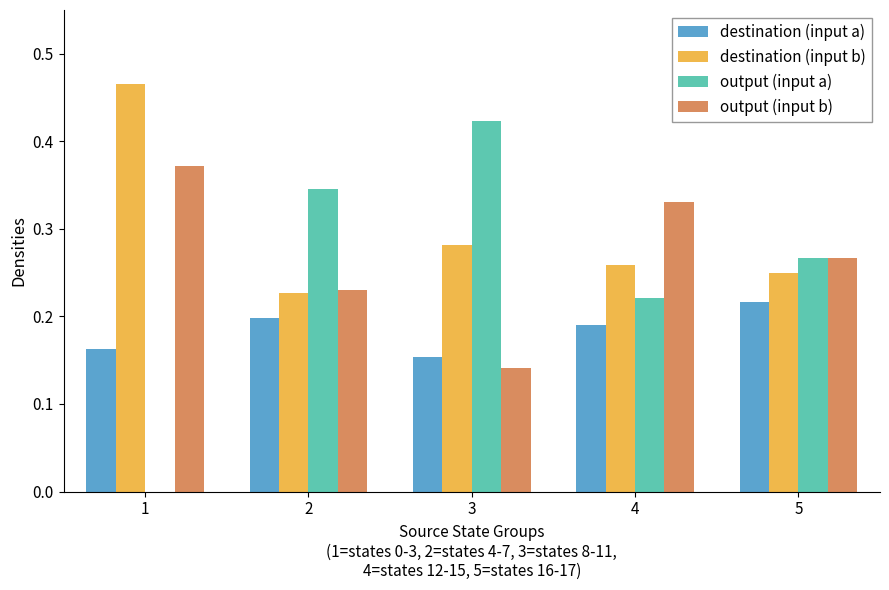

The value of destination (input b) at 4 is 0.1. True or false?

False